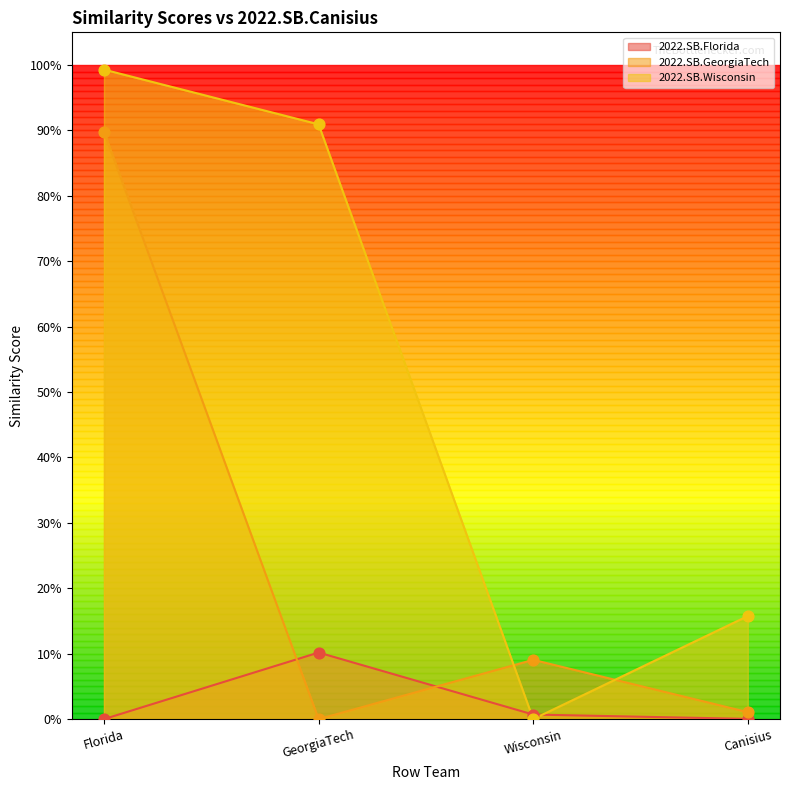

Which series reaches the maximum Y coordinate?

2022.SB.Wisconsin